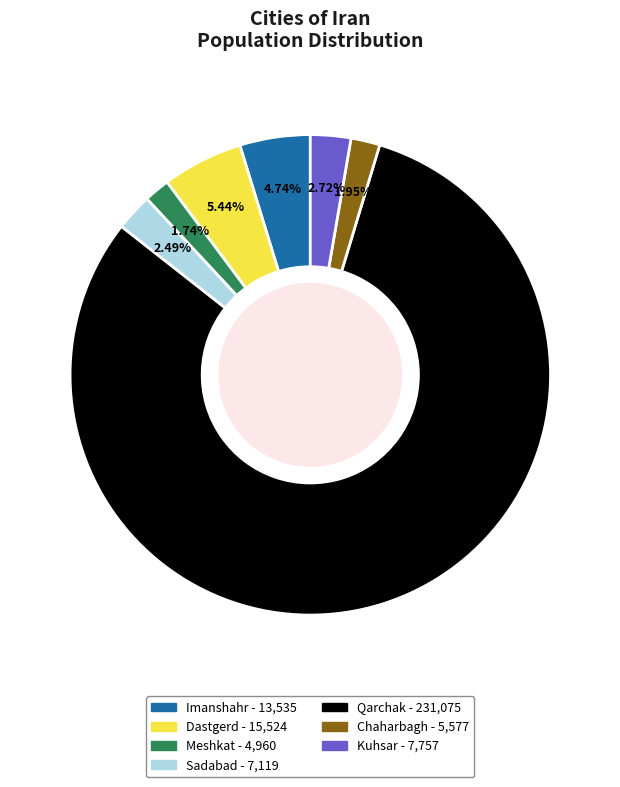

To the nearest percent, what percentage of the pie is Chaharbagh?

2%